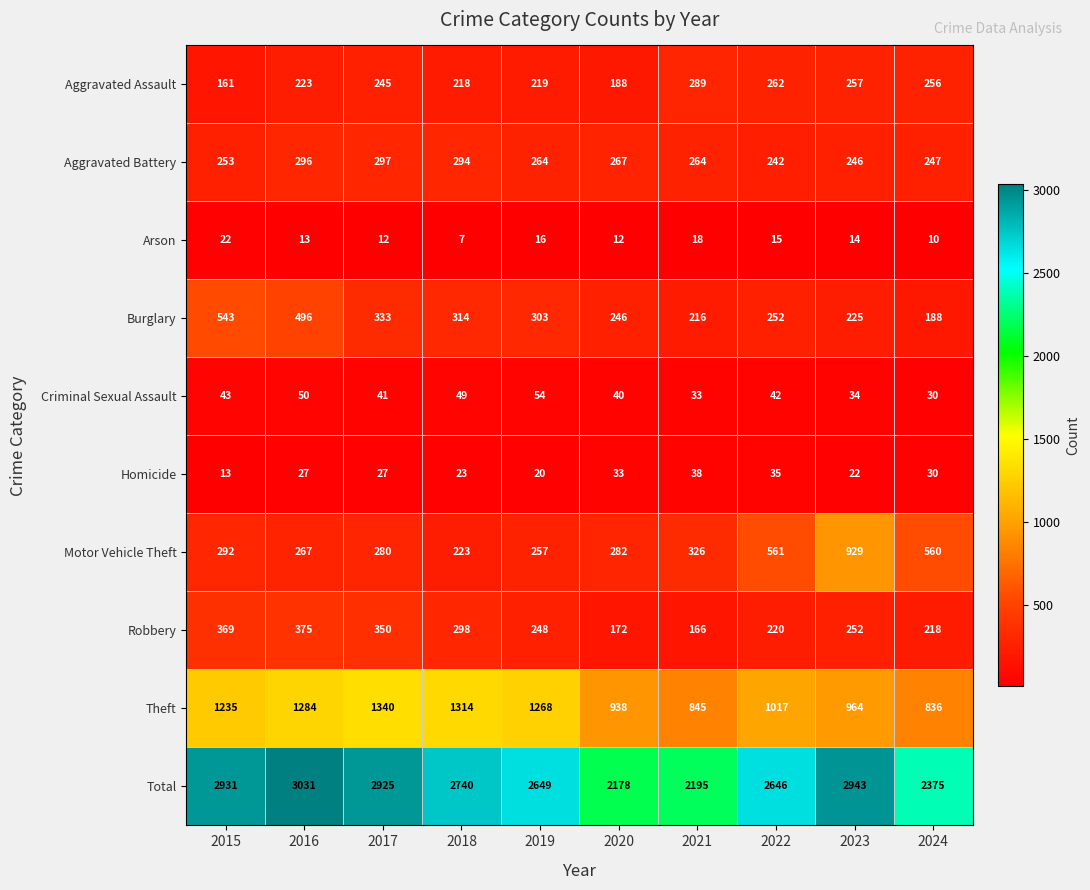

At which label does Total first exceed 2740?

2015